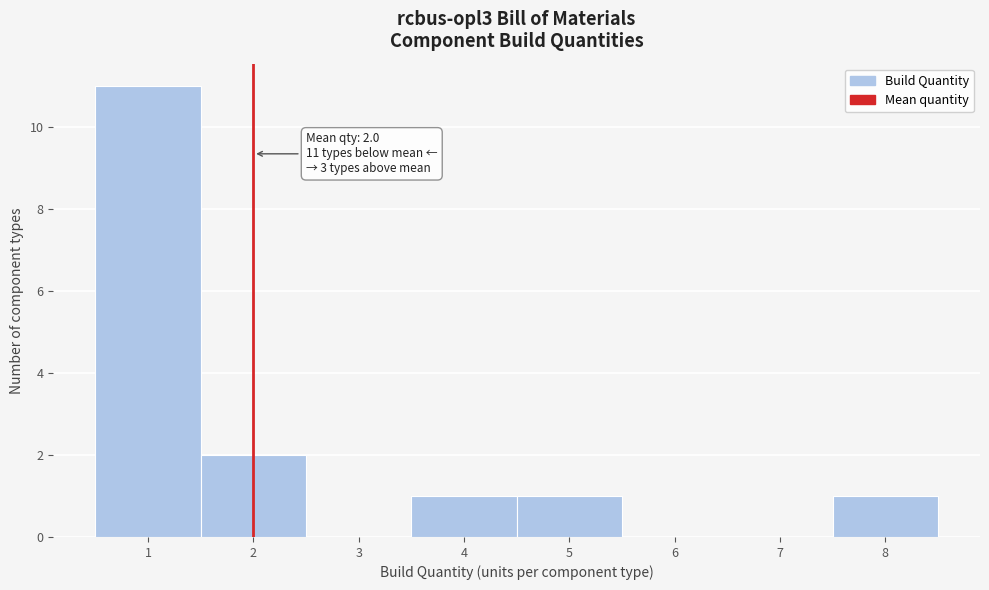

Which range on the x-axis has the tallest bar?

0.5 to 1.5